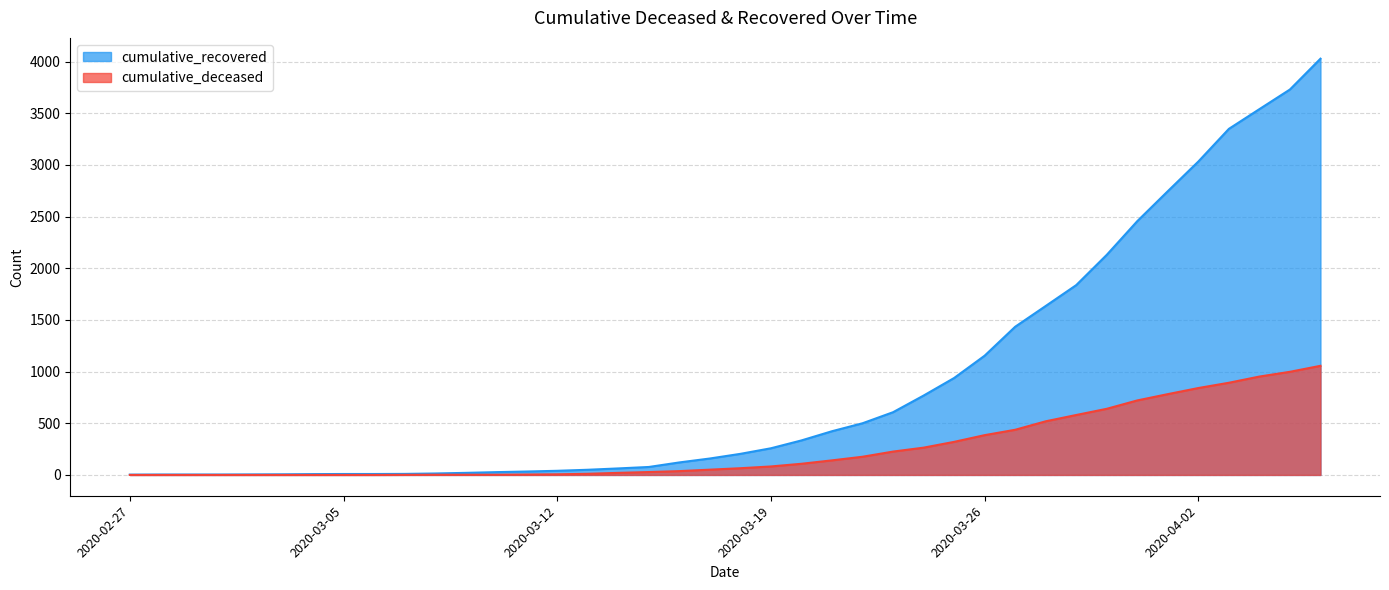

How many lines are shown in the chart?

2